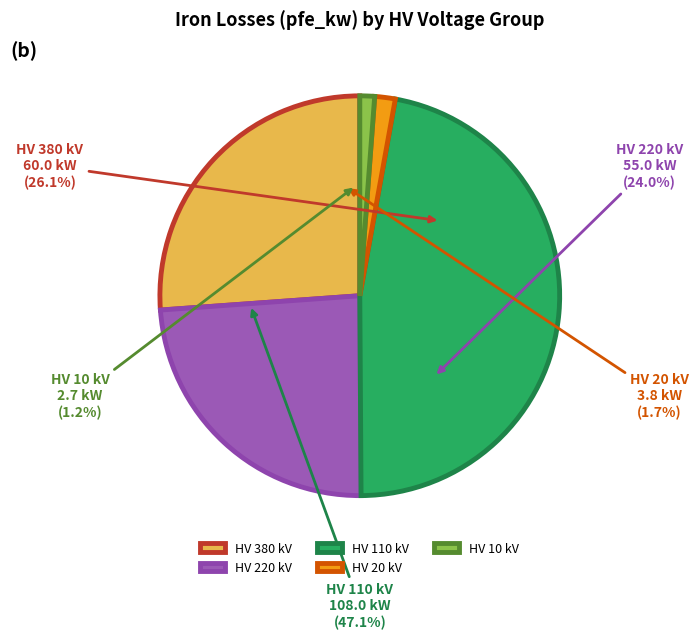

The 380 slice represents 26% of the pie. True or false?

True